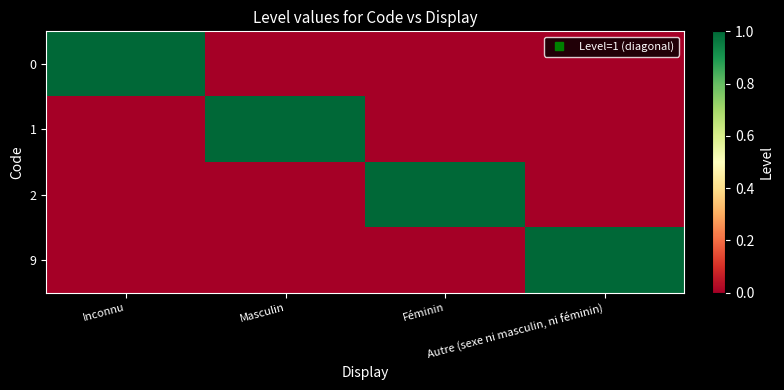

Which has a higher value, Autre (sexe ni masculin, ni féminin) or Inconnu?

Inconnu